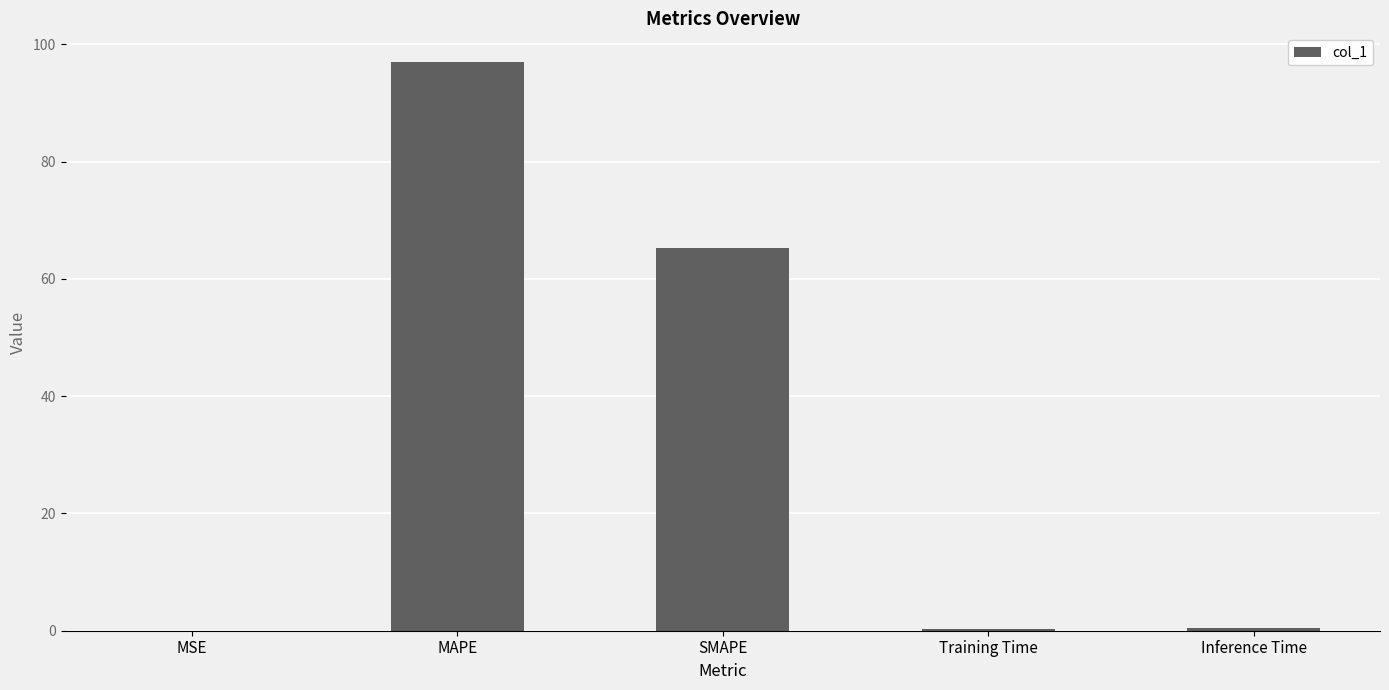

The chart shows a value of 154.2 at MAPE. True or false?

False